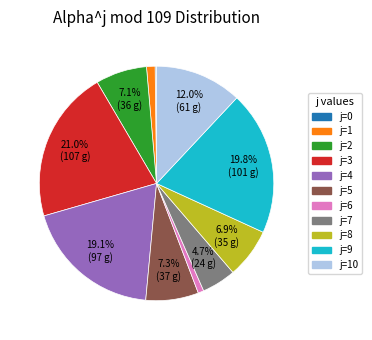

Is there a majority slice in this chart?

No